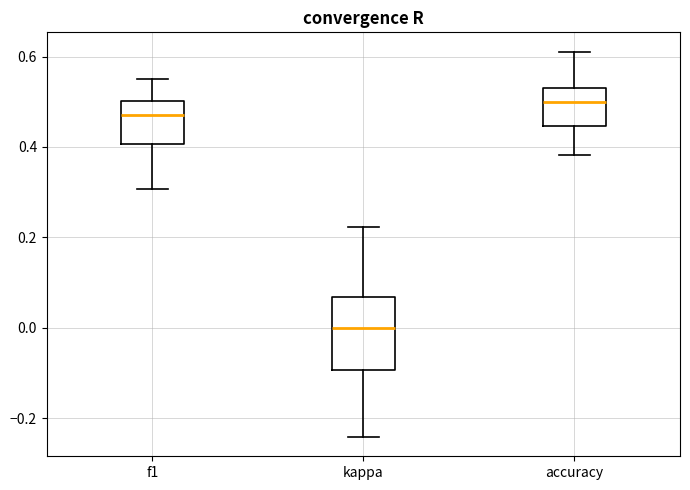

Which box's median line is the lowest?

kappa